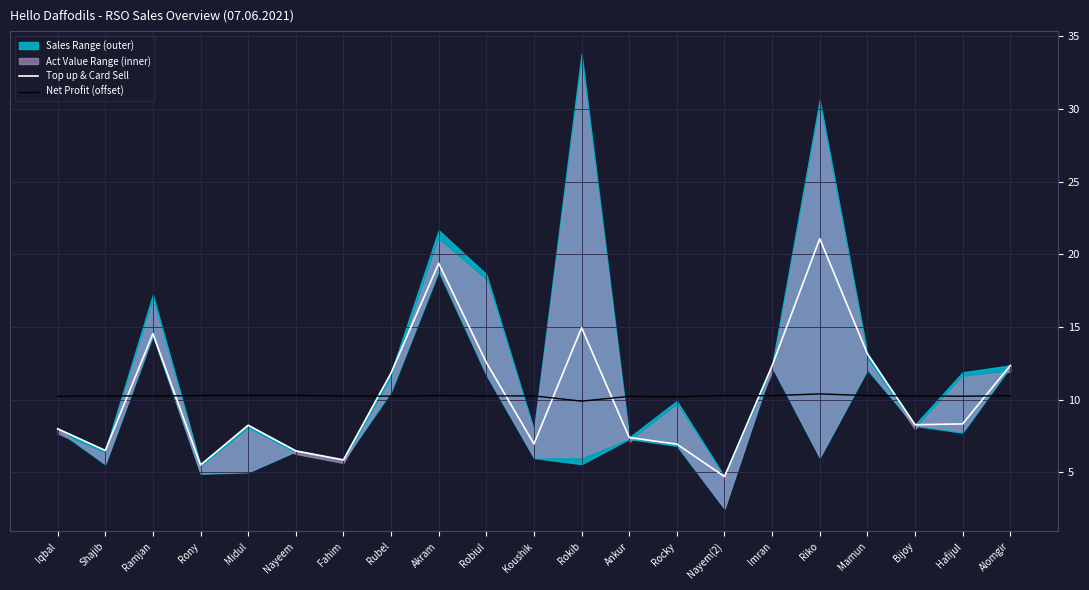

What is the value of the Top up & Card Sell point at the 13th from the left?

7.4